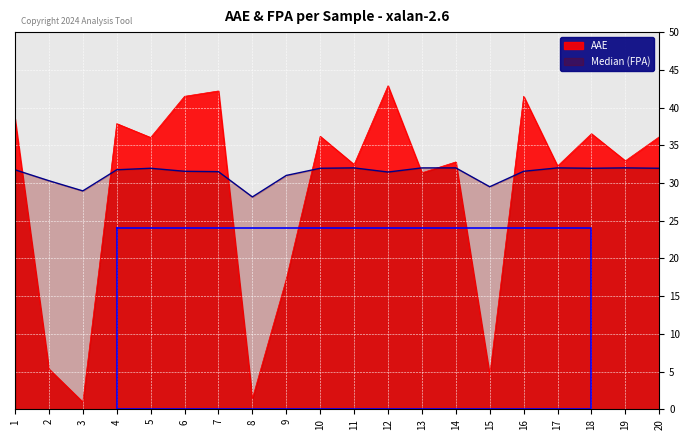

What is the difference between the highest and lowest values at 15?

25.0